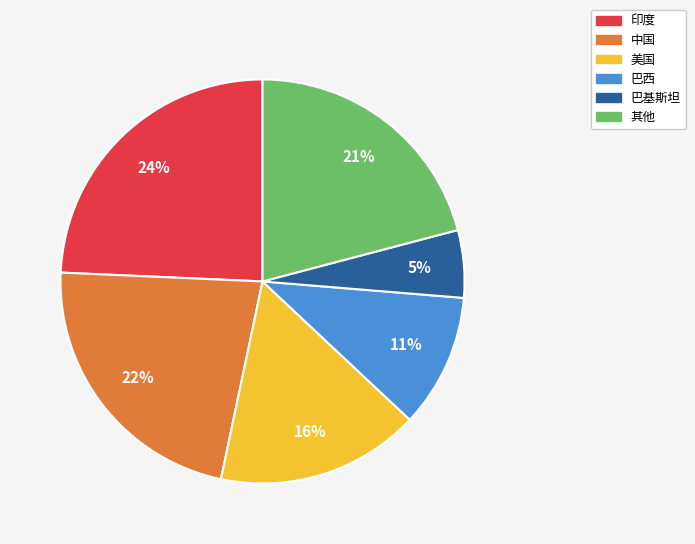

To the nearest percent, what percentage of the pie is 巴西?

11%